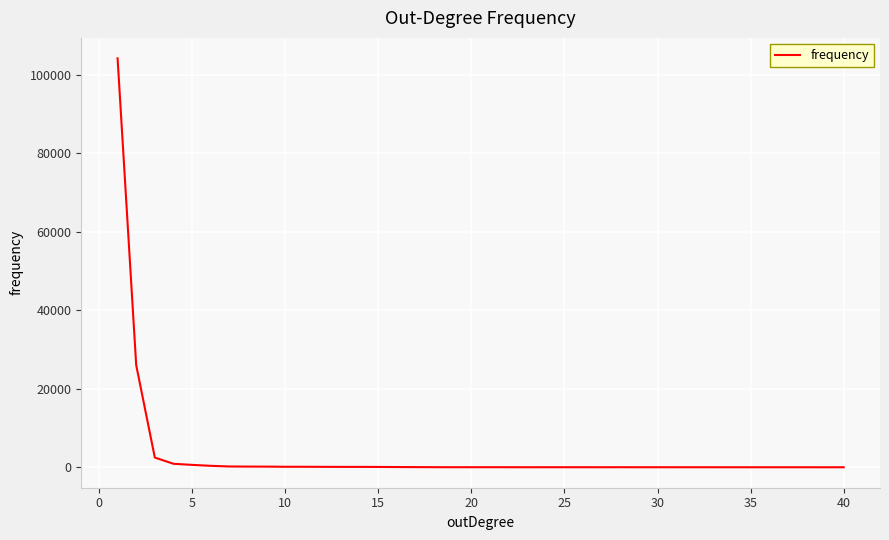

What is the difference between the maximum and minimum values?

104160